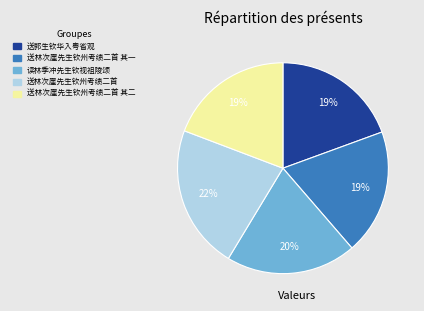

How many segments does this pie chart have?

5